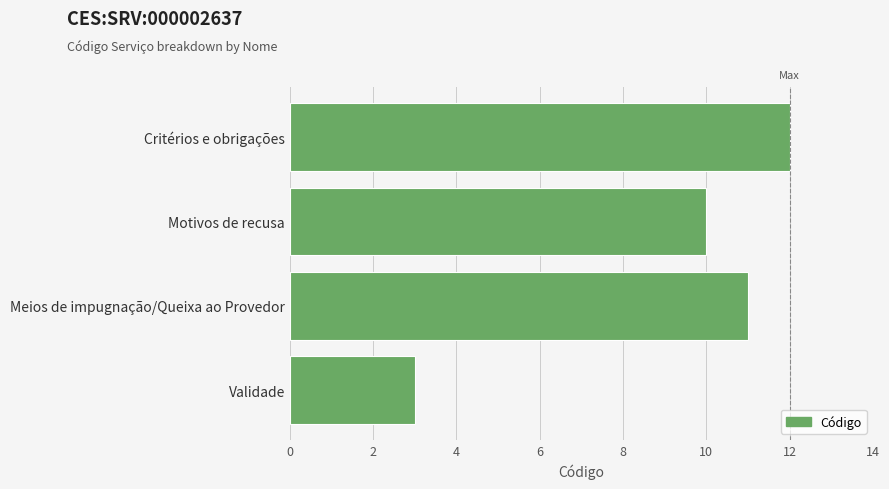

Approximately how many times larger is the value at Meios de impugnação/Queixa ao Provedor compared to Critérios e obrigações?

0.9